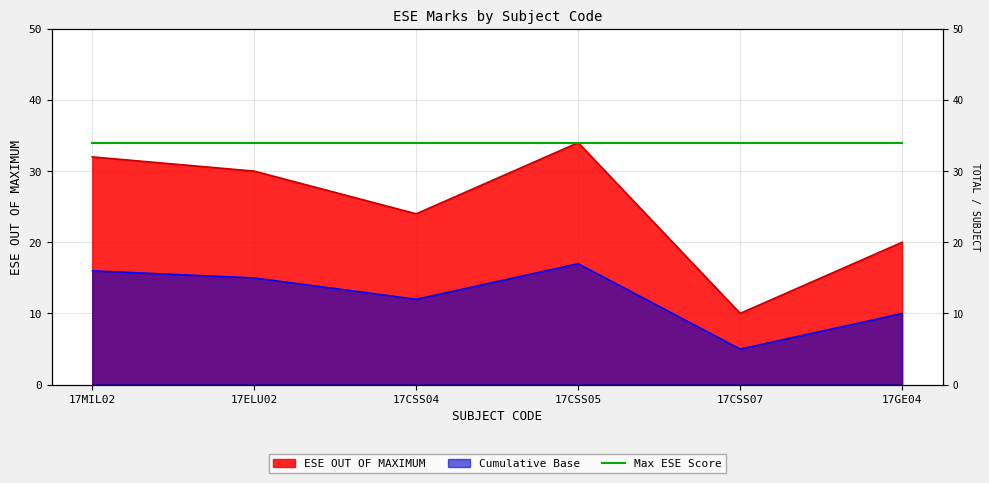

At which category does the data reach its first local peak?

17CSS05